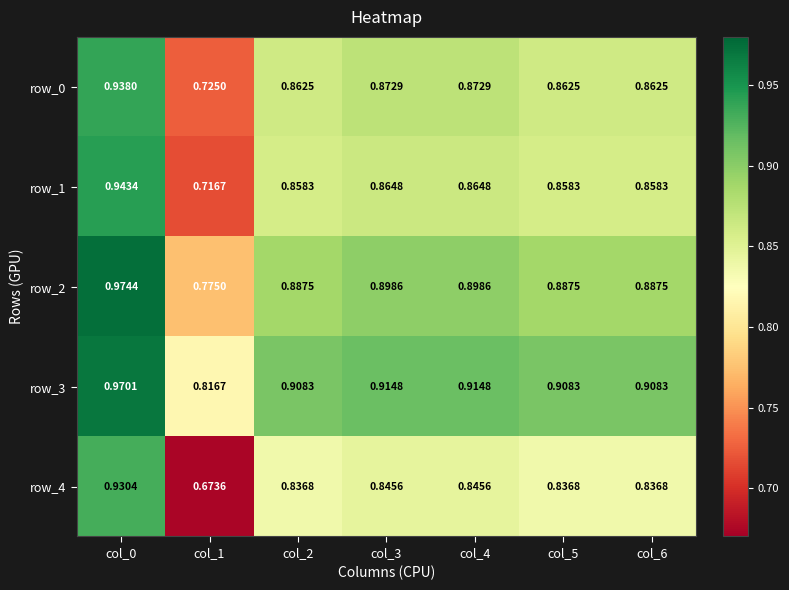

Count the number of categories in the chart.

7